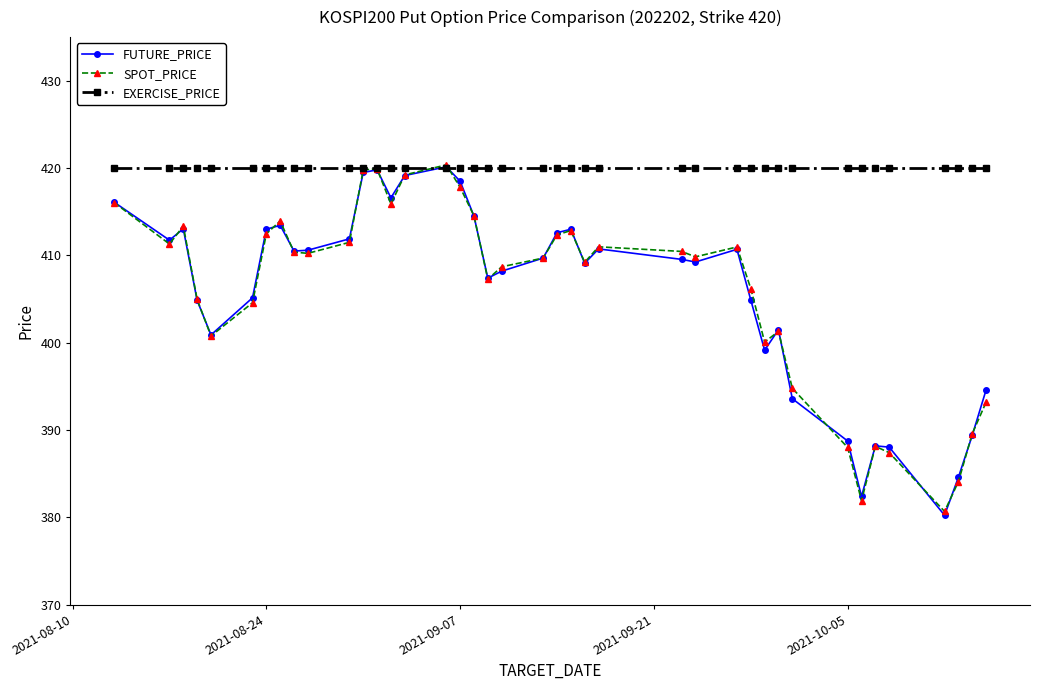

Which series has the largest total across all categories?

EXERCISE_PRICE